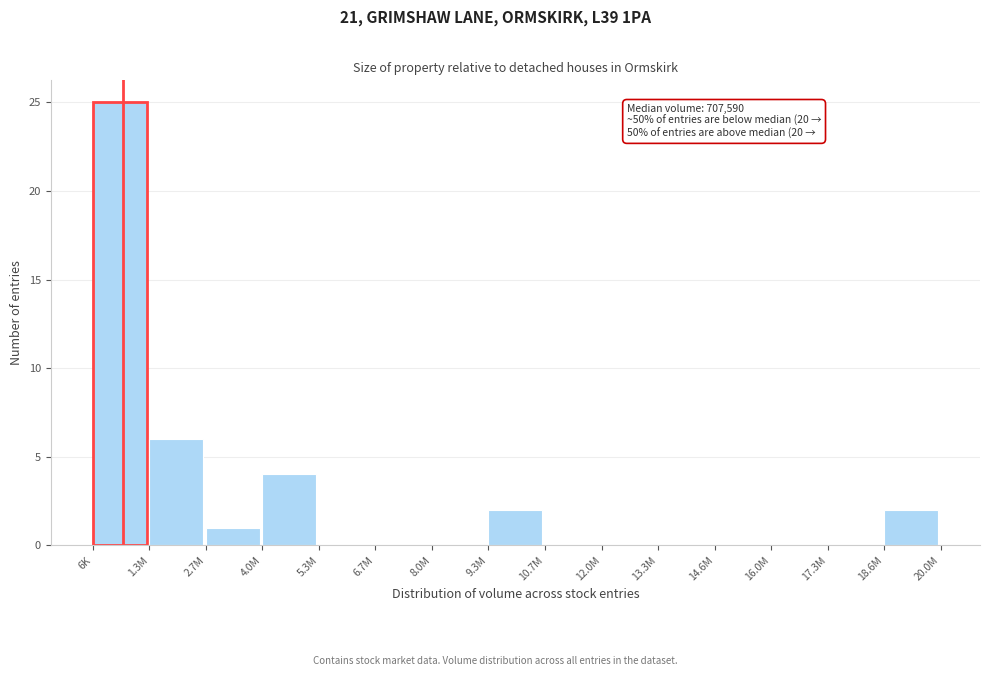

Reading left to right, list all the values displayed in this chart.

6K=25	1.3M=6	2.7M=1	4.0M=4	5.3M=0	6.7M=0	8.0M=0	9.3M=2	10.7M=0	12.0M=0	13.3M=0	14.6M=0	16.0M=0	17.3M=0	18.6M=2